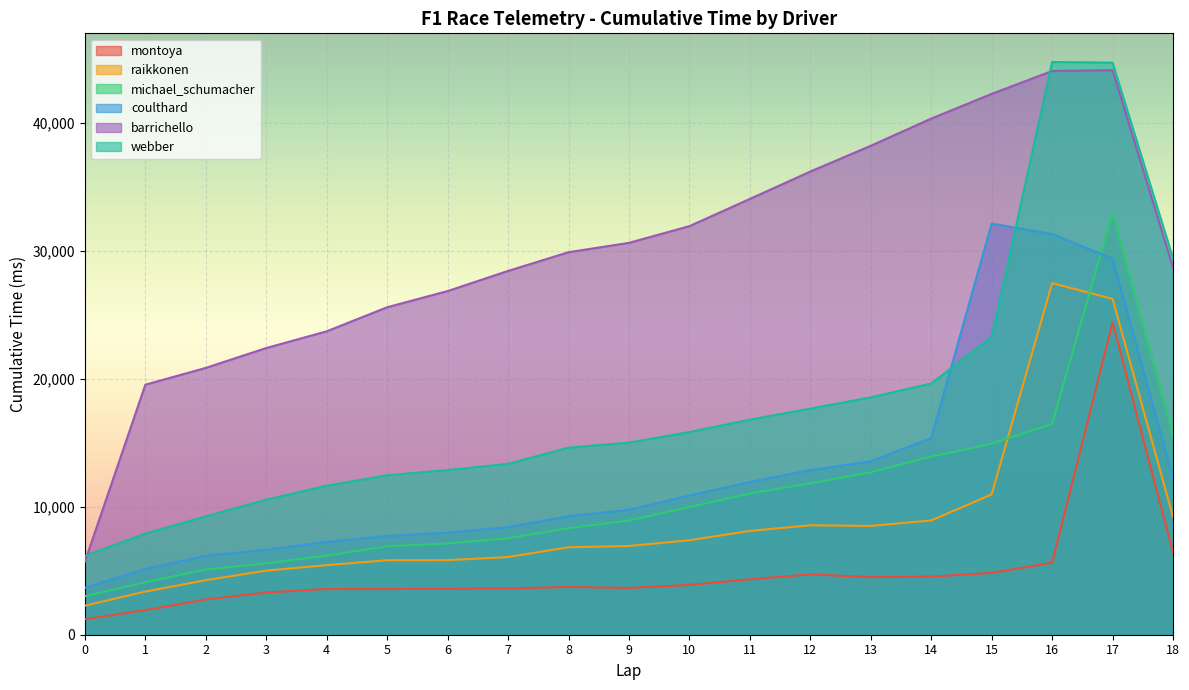

What is the maximum value shown in the chart?

44753